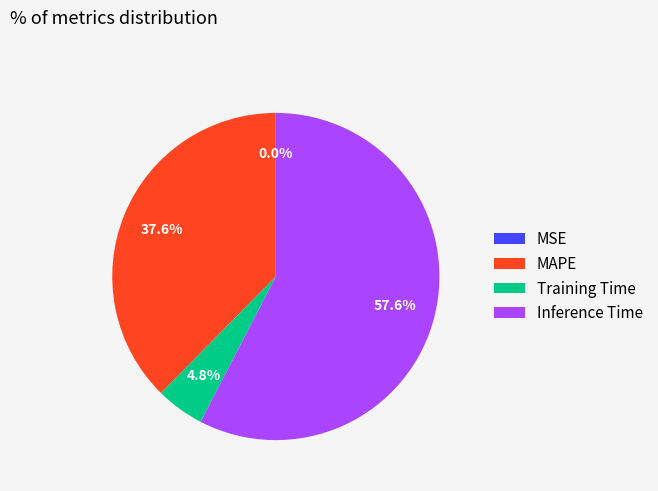

Is Training Time the majority of the pie?

No